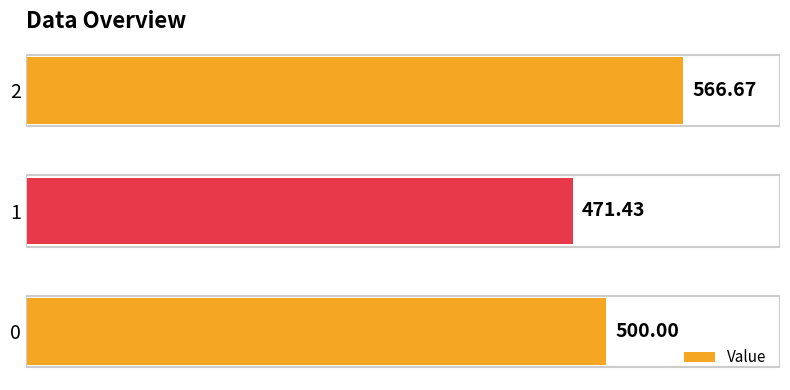

What is the smallest value displayed?

471.4